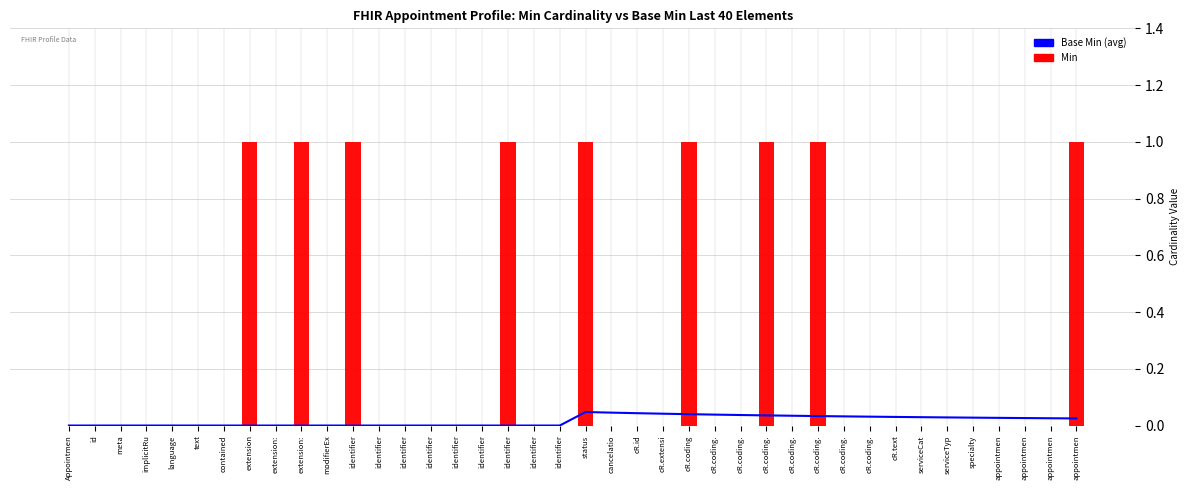

Is it true that Base Min (running avg) equals 0.0 at appointmen?

False